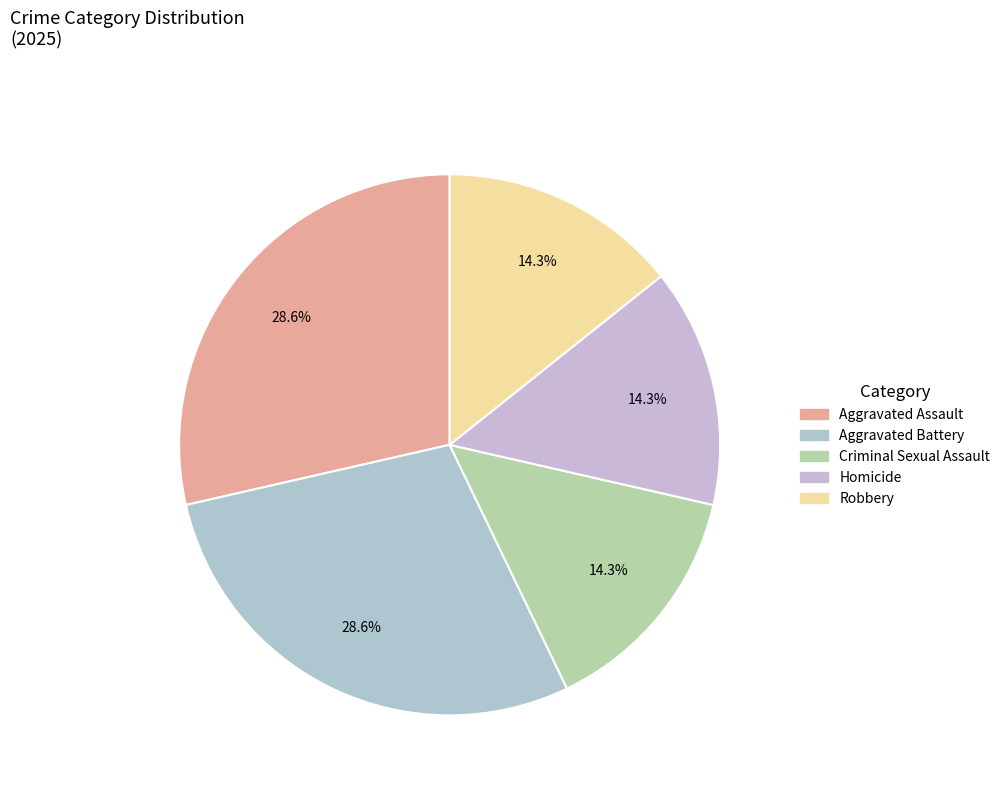

Is Robbery the majority of the pie?

No